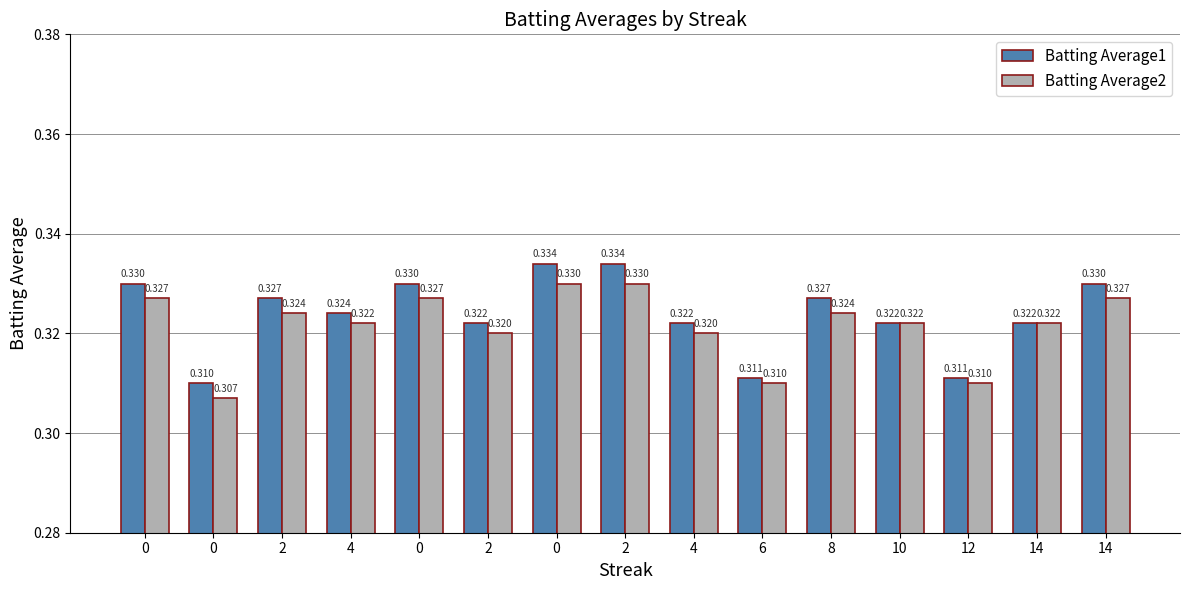

How many series are shown in this chart?

2